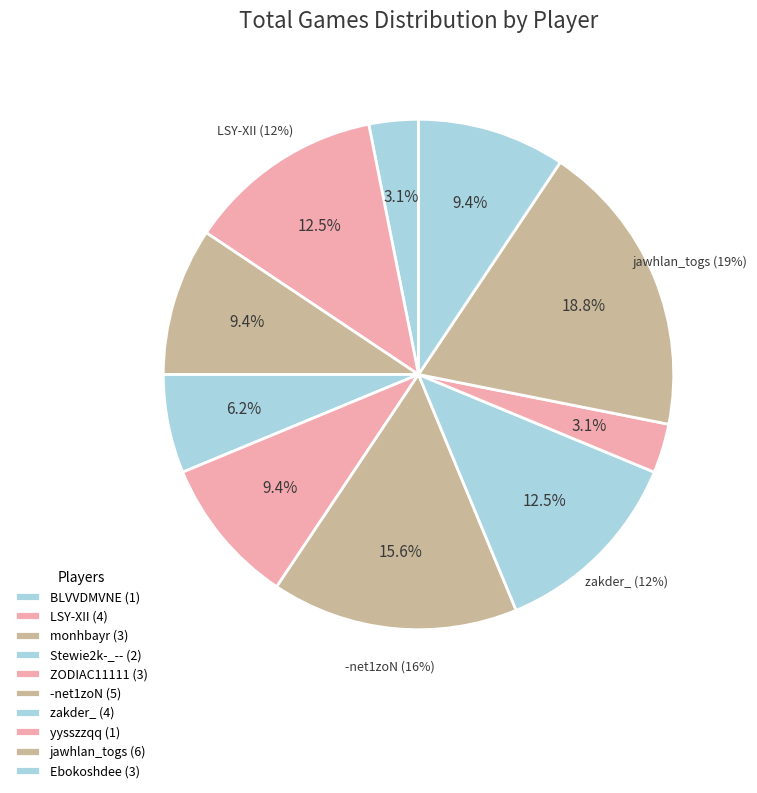

Count the number of slices in the pie.

10